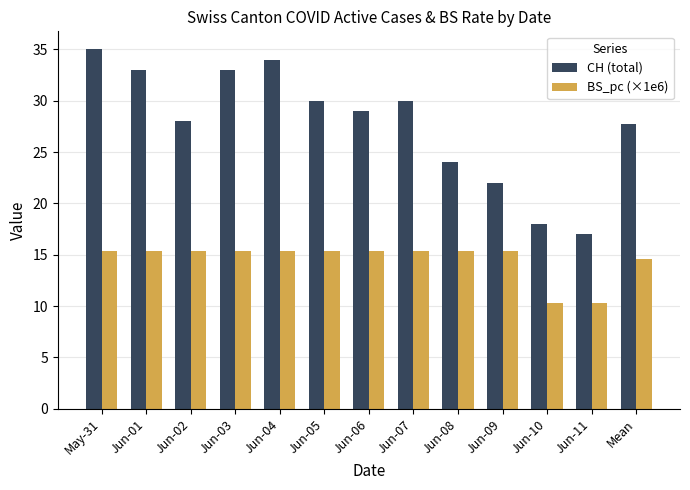

What value does the BS_pc (×1e6) series have at Mean?

14.5